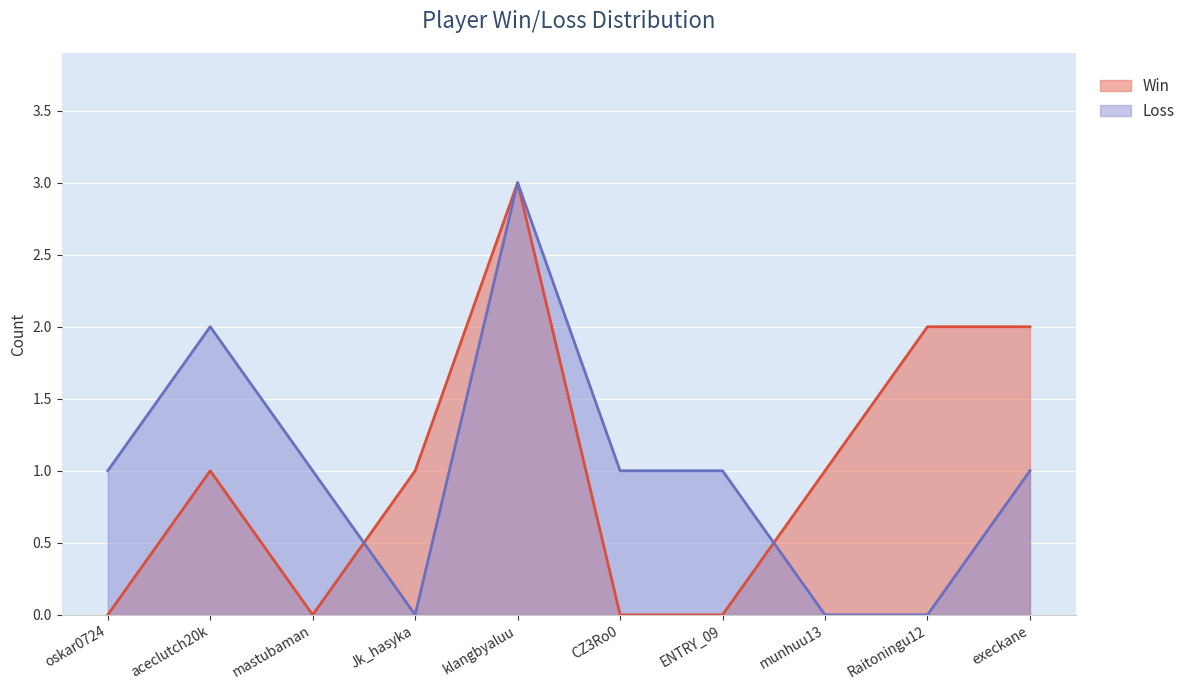

What is the sum of all Loss values?

10